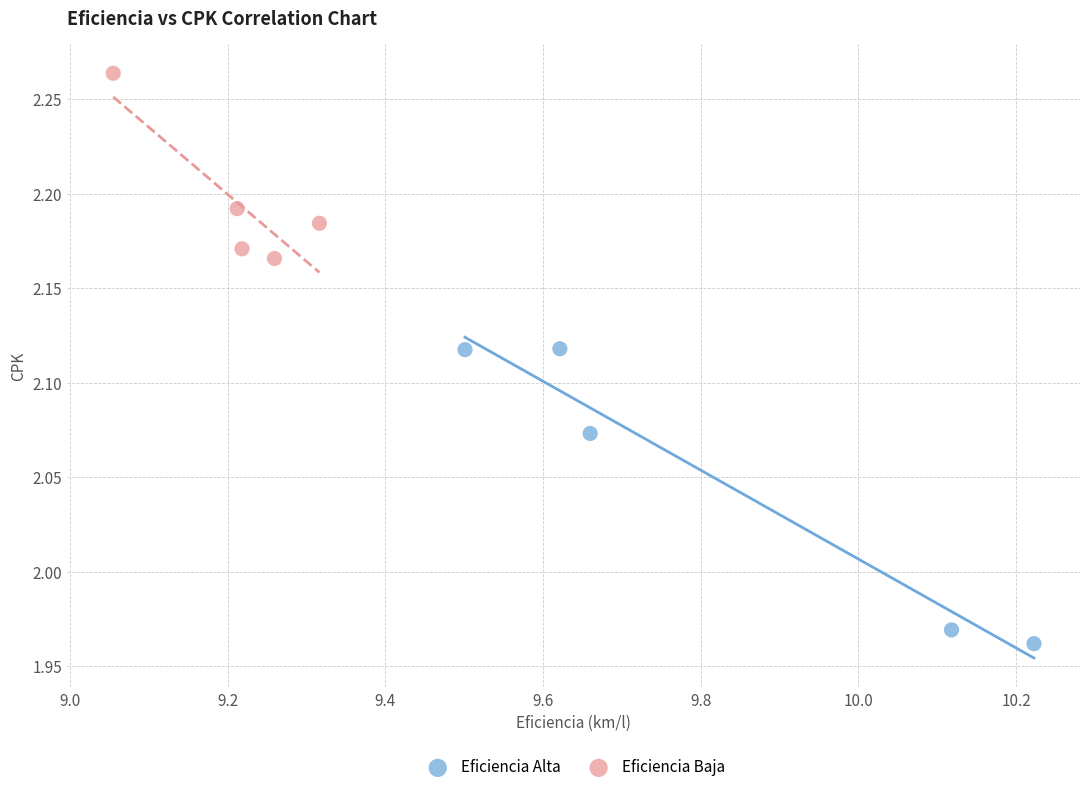

Which series contains the highest Y value?

Eficiencia Baja